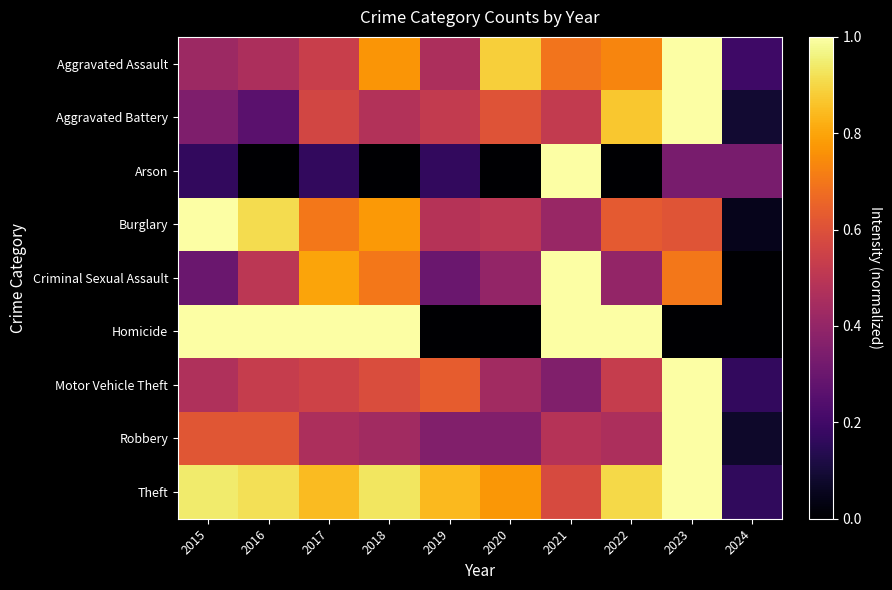

Reading right to left, extract all data points from this chart.

Aggravated Assault: 2024=0.2	2023=1.0	2022=0.7	2021=0.7	2020=0.9	2019=0.5	2018=0.8	2017=0.5	2016=0.5	2015=0.4
Aggravated Battery: 2024=0.1	2023=1.0	2022=0.9	2021=0.5	2020=0.6	2019=0.5	2018=0.5	2017=0.6	2016=0.3	2015=0.3
Arson: 2024=0.3	2023=0.3	2022=0.0	2021=1.0	2020=0.0	2019=0.2	2018=0.0	2017=0.2	2016=0.0	2015=0.2
Burglary: 2024=0.1	2023=0.6	2022=0.6	2021=0.4	2020=0.5	2019=0.5	2018=0.8	2017=0.7	2016=0.9	2015=1.0
Criminal Sexual Assault: 2024=0.0	2023=0.7	2022=0.4	2021=1.0	2020=0.4	2019=0.3	2018=0.7	2017=0.8	2016=0.5	2015=0.3
Homicide: 2024=0.0	2023=0.0	2022=1.0	2021=1.0	2020=0.0	2019=0.0	2018=1.0	2017=1.0	2016=1.0	2015=1.0
Motor Vehicle Theft: 2024=0.2	2023=1.0	2022=0.5	2021=0.4	2020=0.4	2019=0.6	2018=0.6	2017=0.6	2016=0.5	2015=0.5
Robbery: 2024=0.1	2023=1.0	2022=0.5	2021=0.5	2020=0.4	2019=0.4	2018=0.4	2017=0.5	2016=0.6	2015=0.6
Theft: 2024=0.2	2023=1.0	2022=0.9	2021=0.6	2020=0.8	2019=0.8	2018=0.9	2017=0.8	2016=0.9	2015=0.9